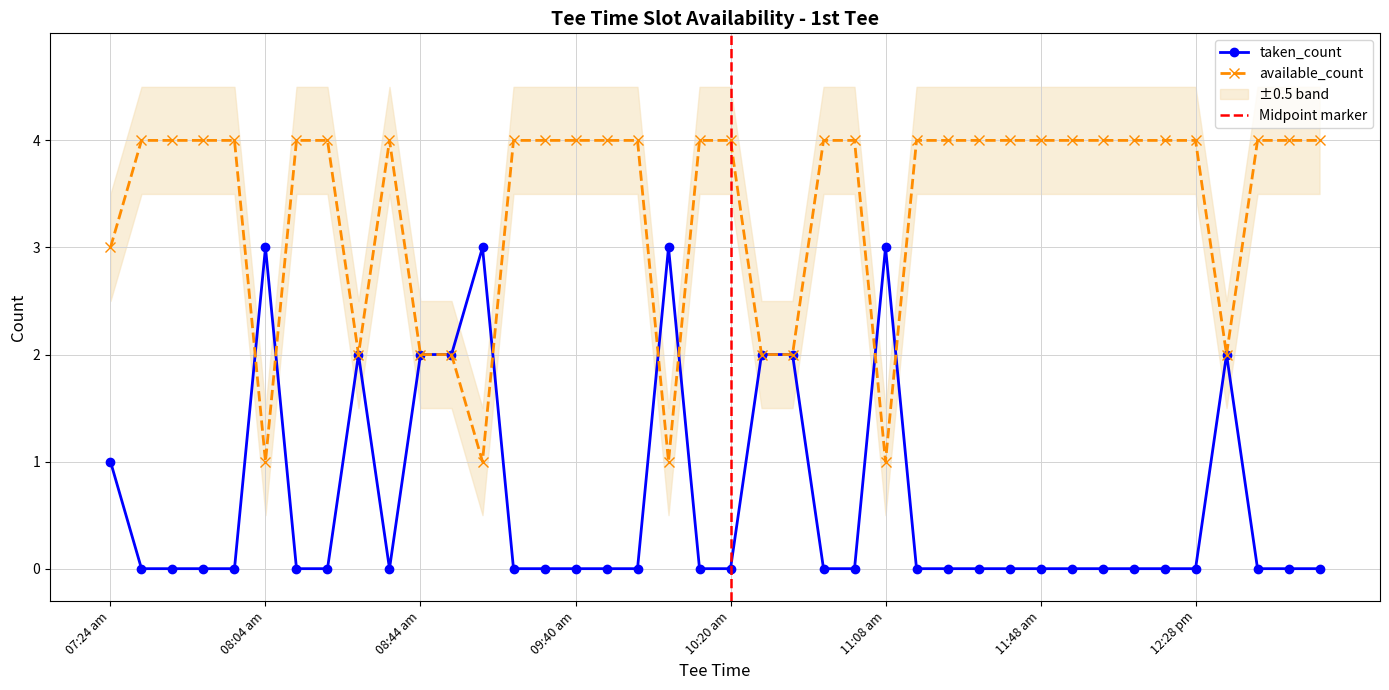

Where is the first local maximum for available_count?

08:36 am